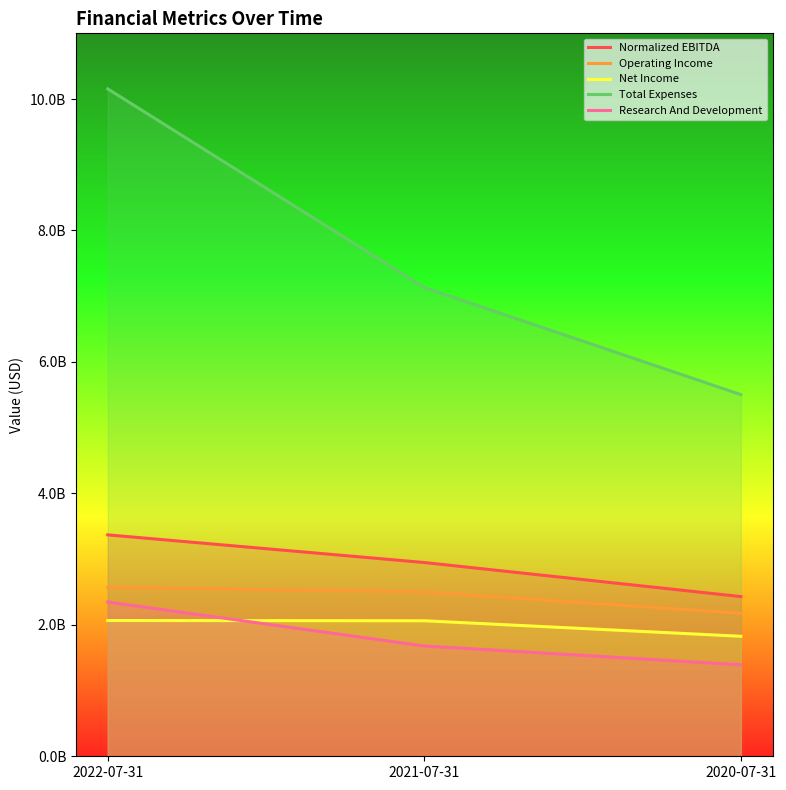

Reading left to right, what are all the values shown in this chart?

Normalized EBITDA: 3369000000	2948000000	2430000000
Operating Income: 2571000000	2500000000	2176000000
Net Income: 2066000000	2062000000	1826000000
Total Expenses: 10155000000	7133000000	5503000000
Research And Development: 2347000000	1678000000	1392000000